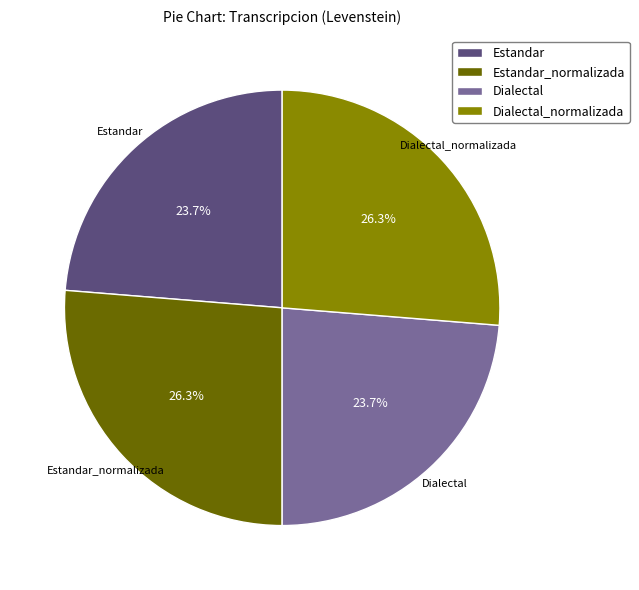

Combined, do Dialectal_normalizada and Estandar_normalizada account for over 50%?

Yes